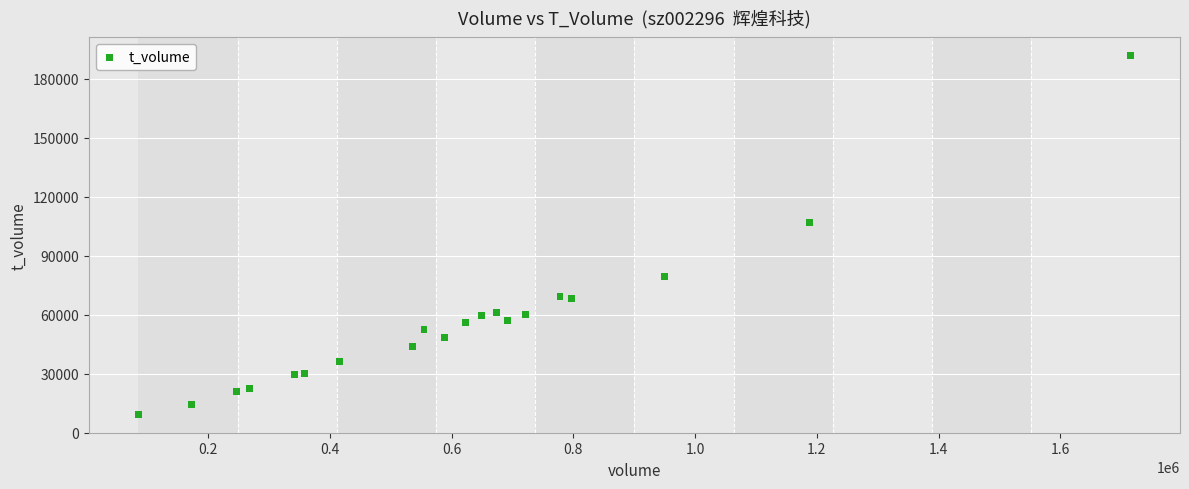

What Y value in the scatter plot is closest to 100479?

106715